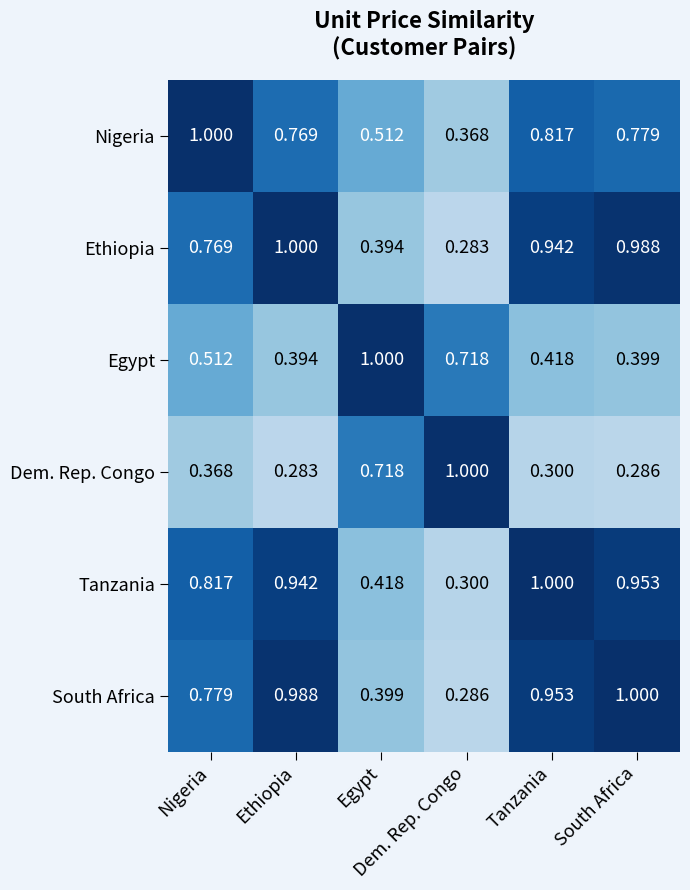

Reading left to right, extract all data points from this chart.

Nigeria: Nigeria=1.0	Ethiopia=0.8	Egypt=0.5	Dem. Rep. Congo=0.4	Tanzania=0.8	South Africa=0.8
Ethiopia: Nigeria=0.8	Ethiopia=1.0	Egypt=0.4	Dem. Rep. Congo=0.3	Tanzania=0.9	South Africa=1.0
Egypt: Nigeria=0.5	Ethiopia=0.4	Egypt=1.0	Dem. Rep. Congo=0.7	Tanzania=0.4	South Africa=0.4
Dem. Rep. Congo: Nigeria=0.4	Ethiopia=0.3	Egypt=0.7	Dem. Rep. Congo=1.0	Tanzania=0.3	South Africa=0.3
Tanzania: Nigeria=0.8	Ethiopia=0.9	Egypt=0.4	Dem. Rep. Congo=0.3	Tanzania=1.0	South Africa=1.0
South Africa: Nigeria=0.8	Ethiopia=1.0	Egypt=0.4	Dem. Rep. Congo=0.3	Tanzania=1.0	South Africa=1.0